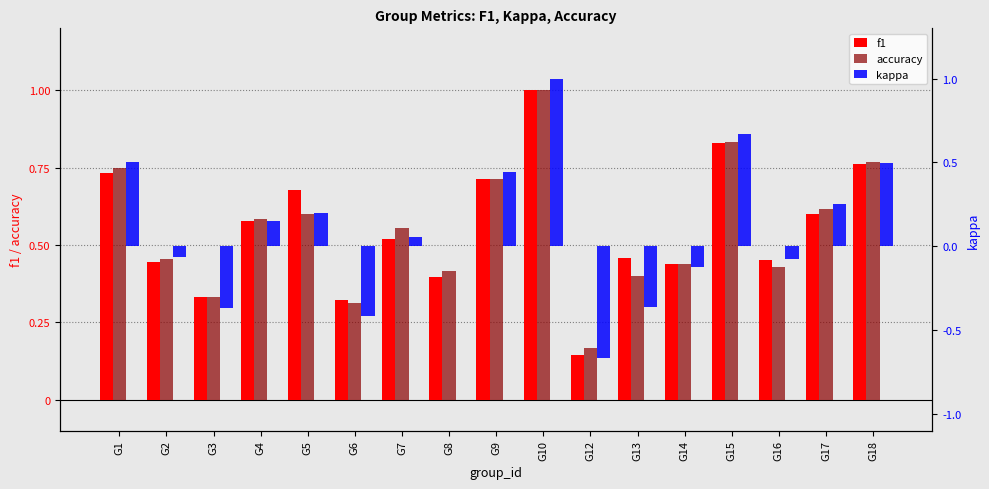

The value of f1 at G9 is 0.7. True or false?

True